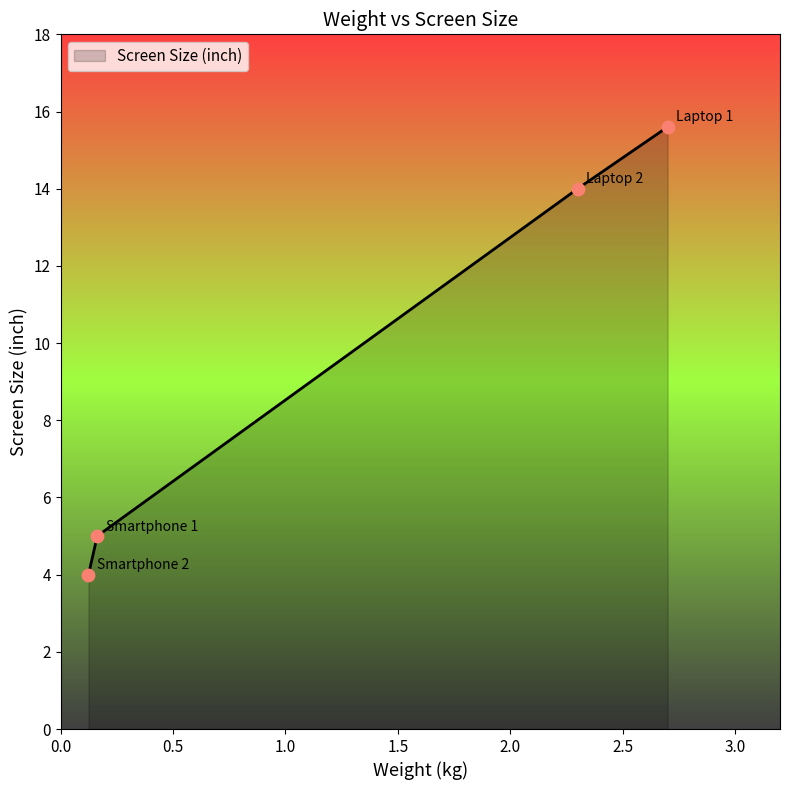

True or false: there are more than 2 points higher than both neighbors.

False